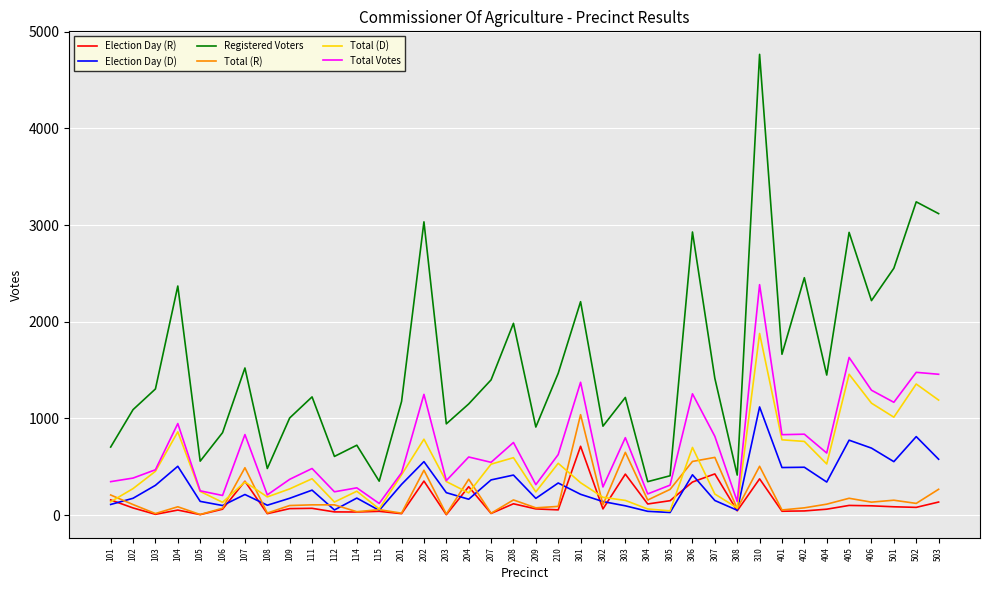

How many categories are shown in the chart?

38